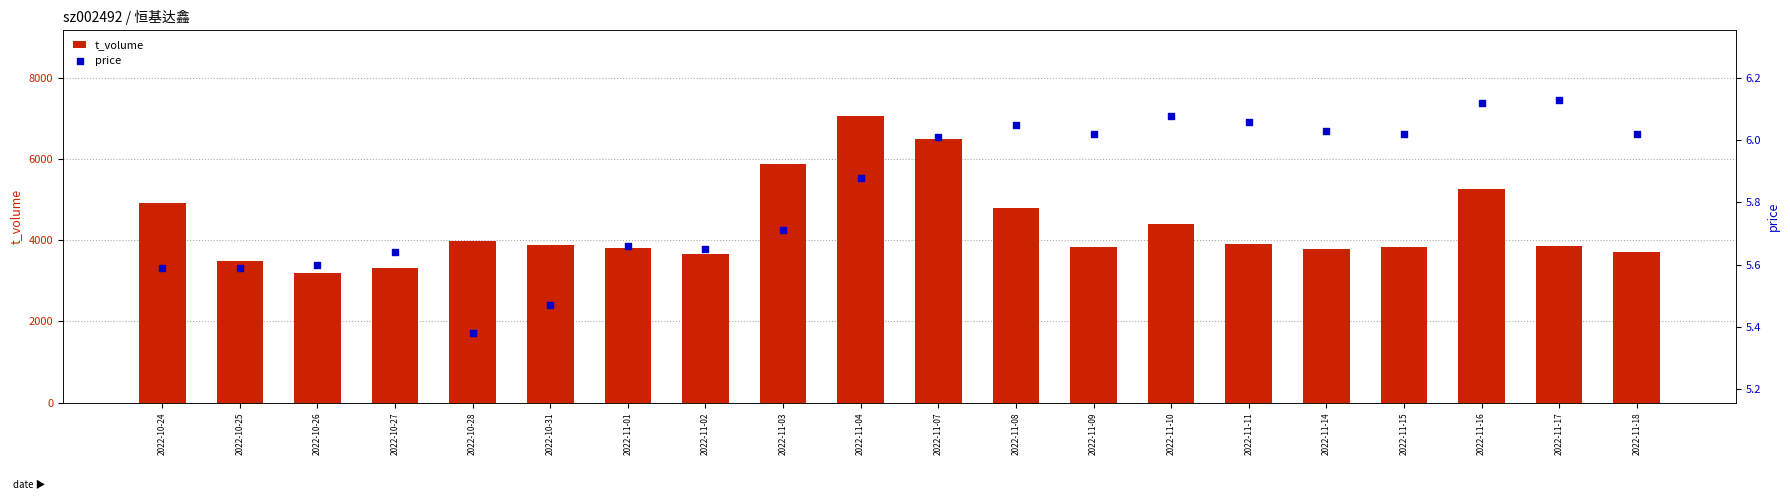

At which category is the sum across all series the highest?

2022-11-04